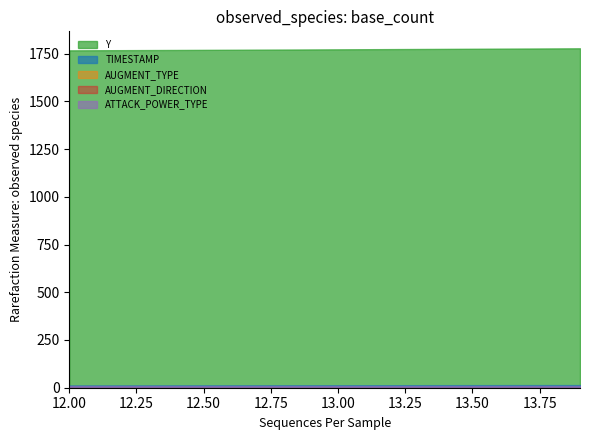

What are all the series names shown in the legend?

Y, TIMESTAMP, AUGMENT_TYPE, AUGMENT_DIRECTION, ATTACK_POWER_TYPE